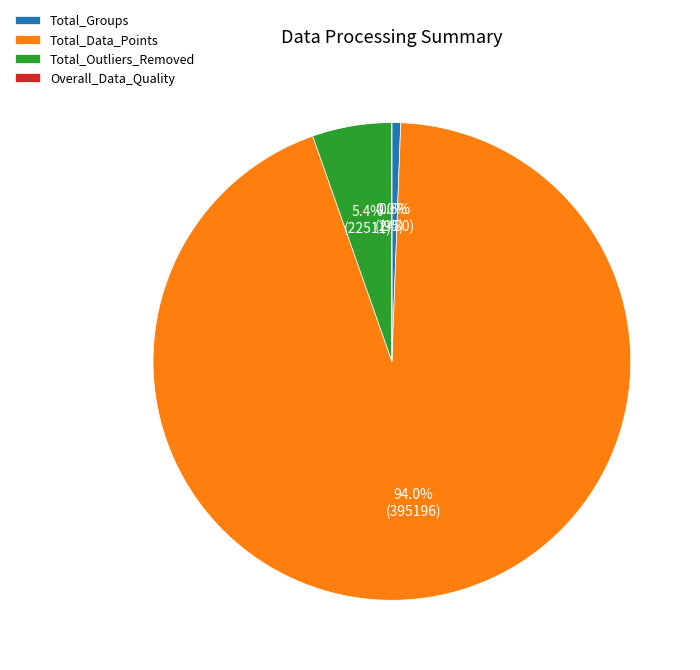

Does Total_Data_Points account for over 50% of the chart?

Yes